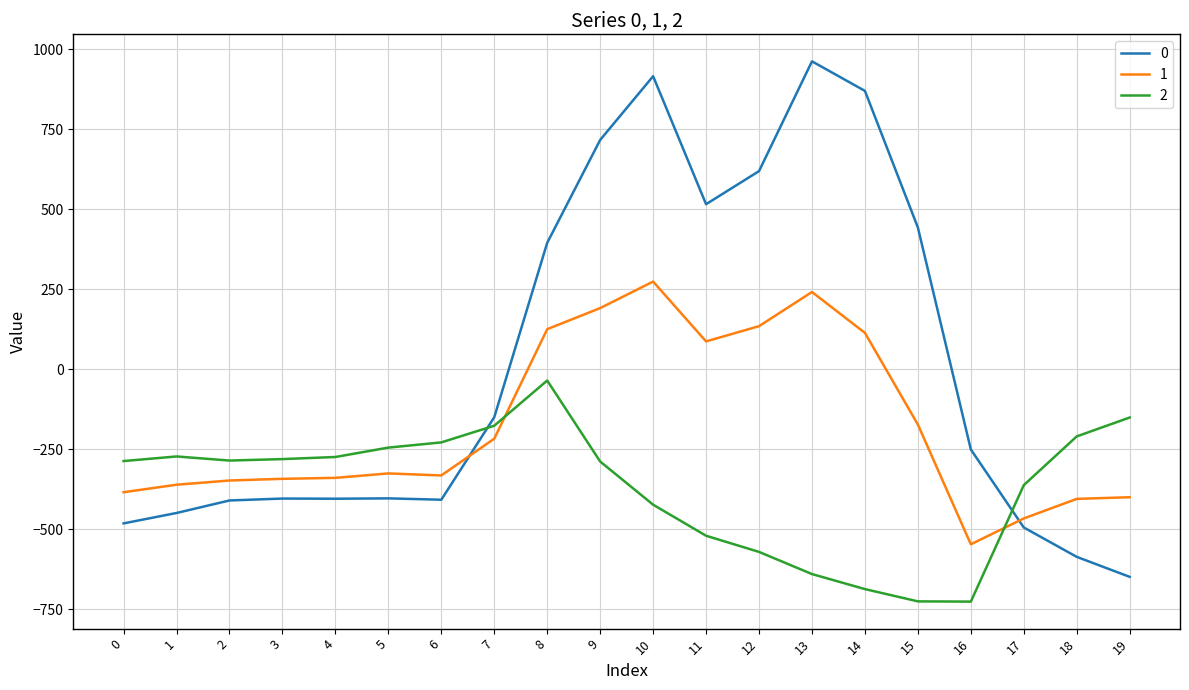

Where do 2 and 1 first cross each other?

7 and 8